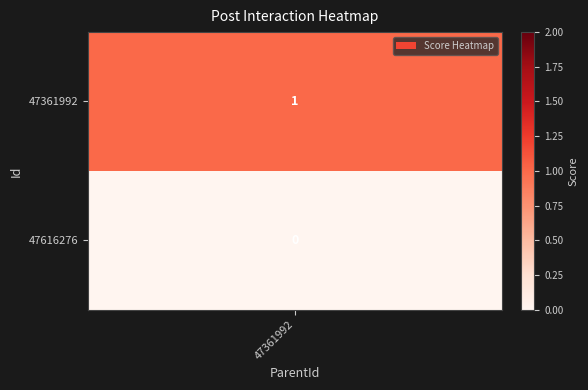

How many distinct data groups are displayed?

2